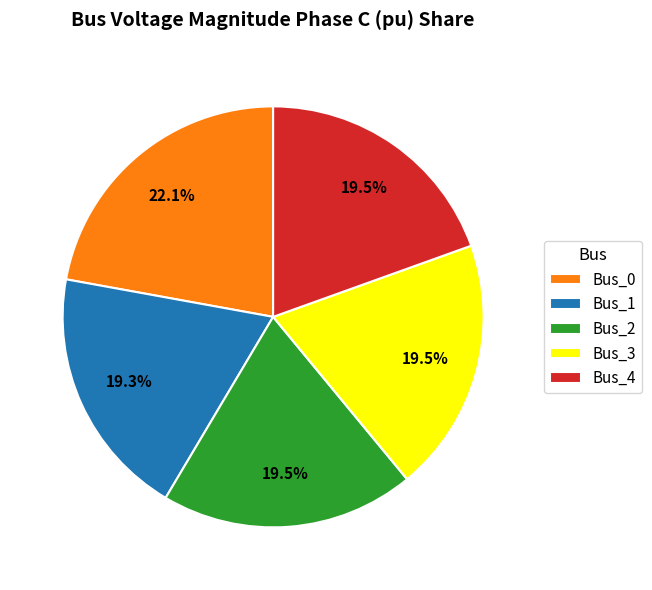

Is Bus_2 the majority of the pie?

No